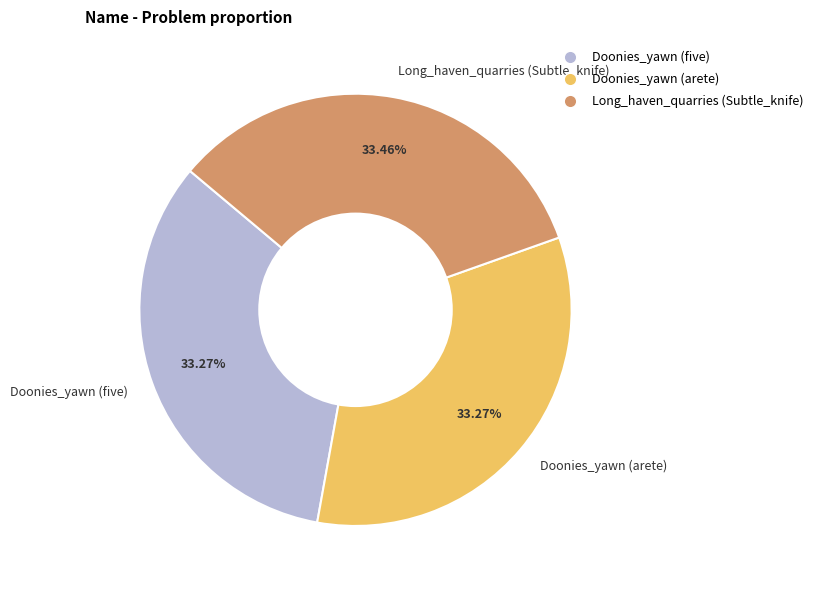

Approximately how many times larger is the value at Doonies_yawn (five) compared to Long_haven_quarries (Subtle_knife)?

1.0